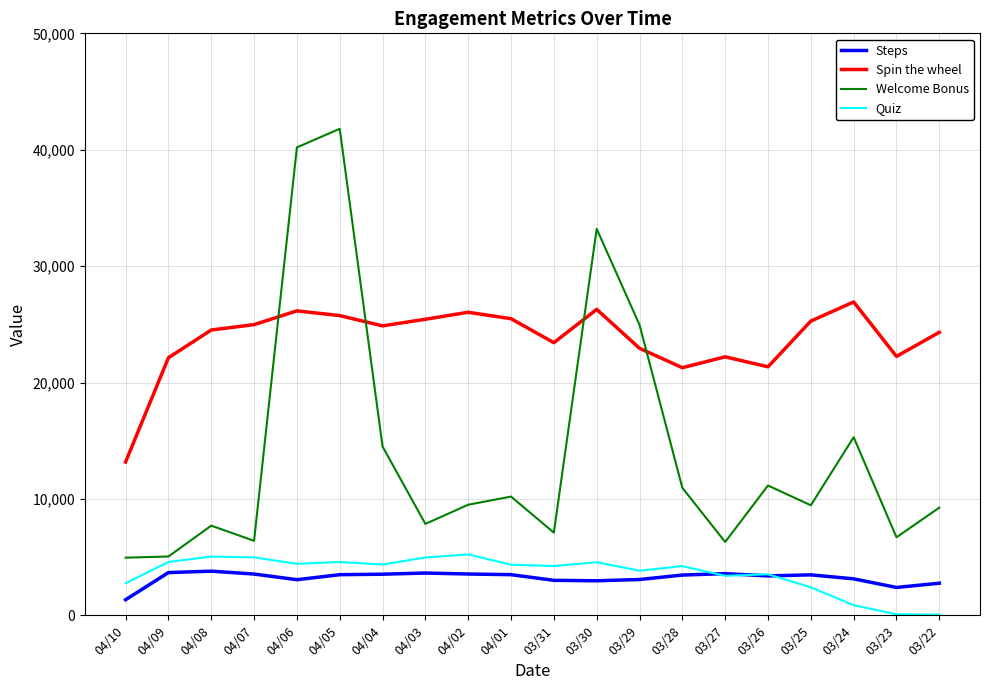

What is the difference between the maximum and second lowest values in the Quiz series?

5142.0